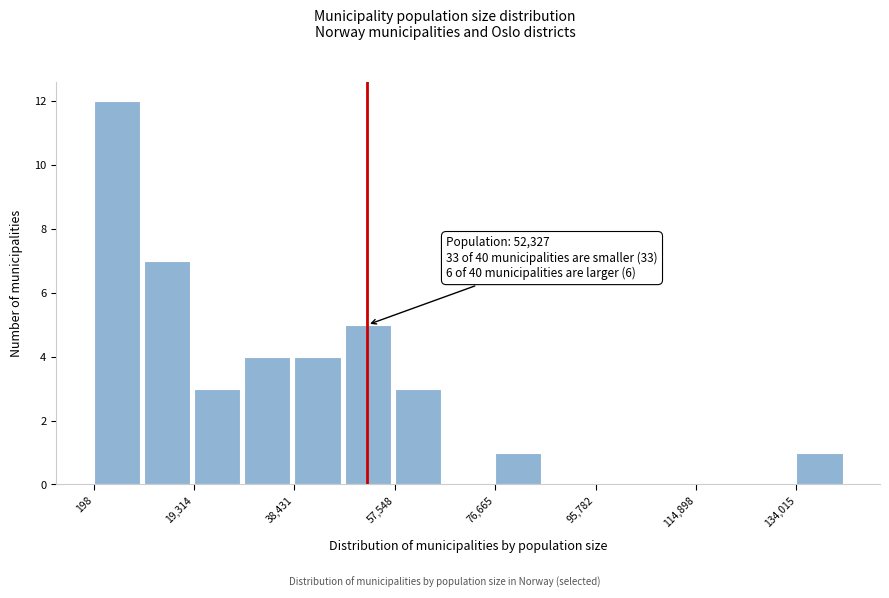

Which range on the x-axis has the tallest bar?

0 to 10000